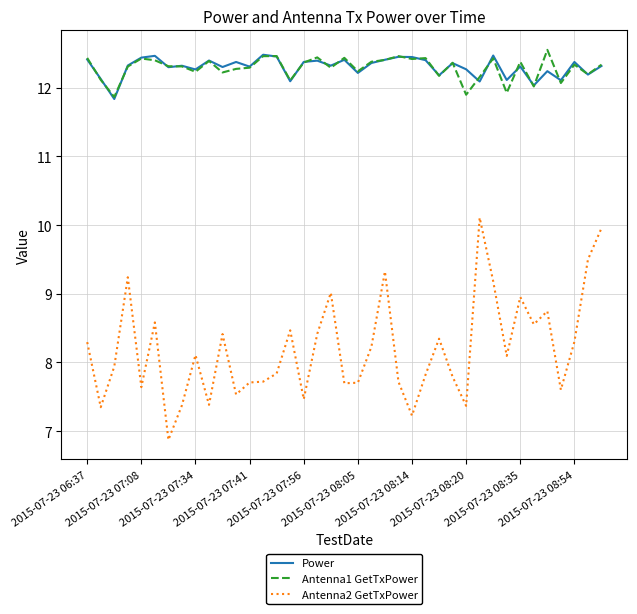

Which series has the widest spread of values?

Antenna2 GetTxPower